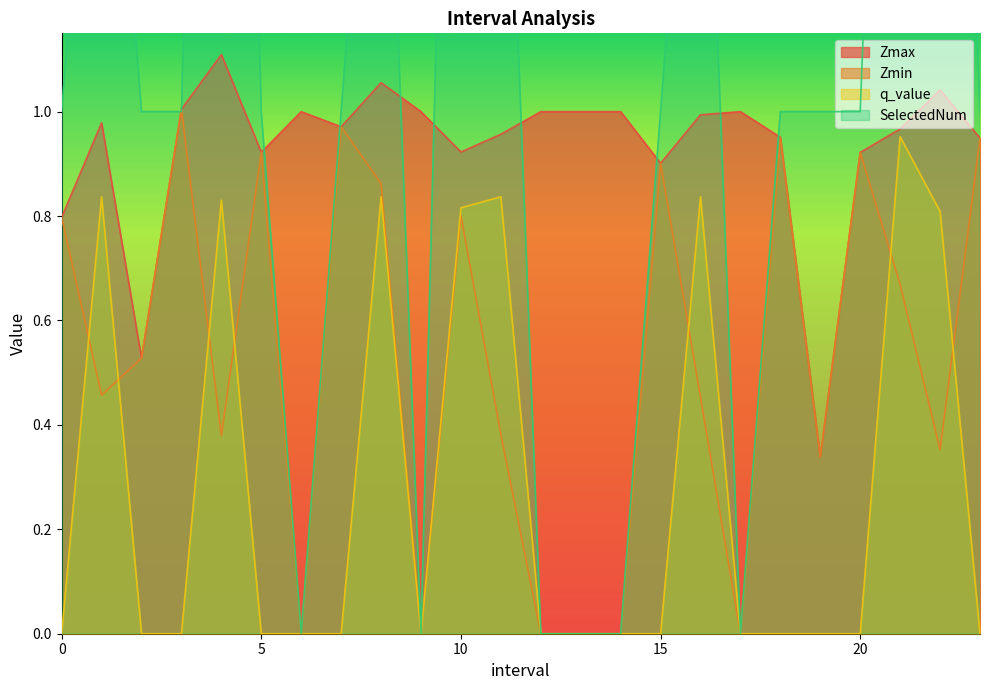

Is the value of SelectedNum at 12.0 greater than the value of q_value at 9.0?

No